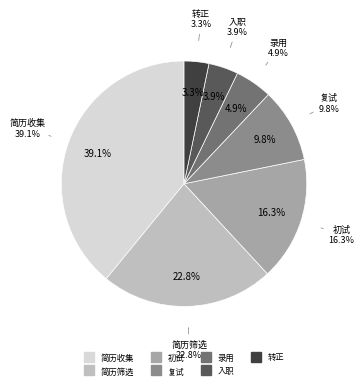

What percentage is the 初试 slice, to the nearest percent?

16%